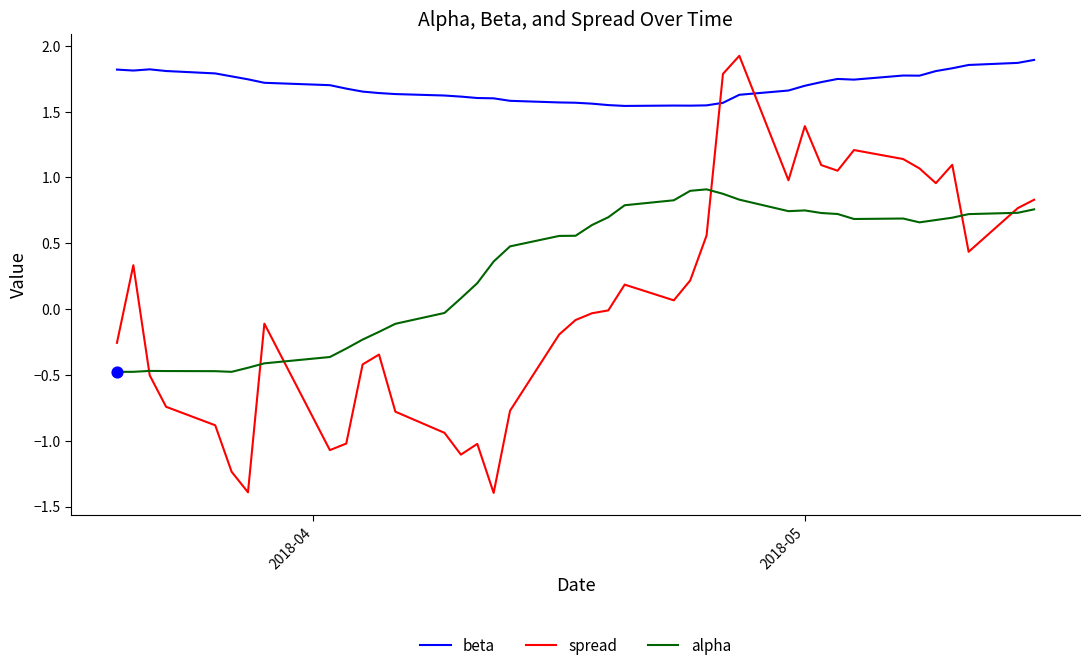

What is the smallest value displayed?

-1.4